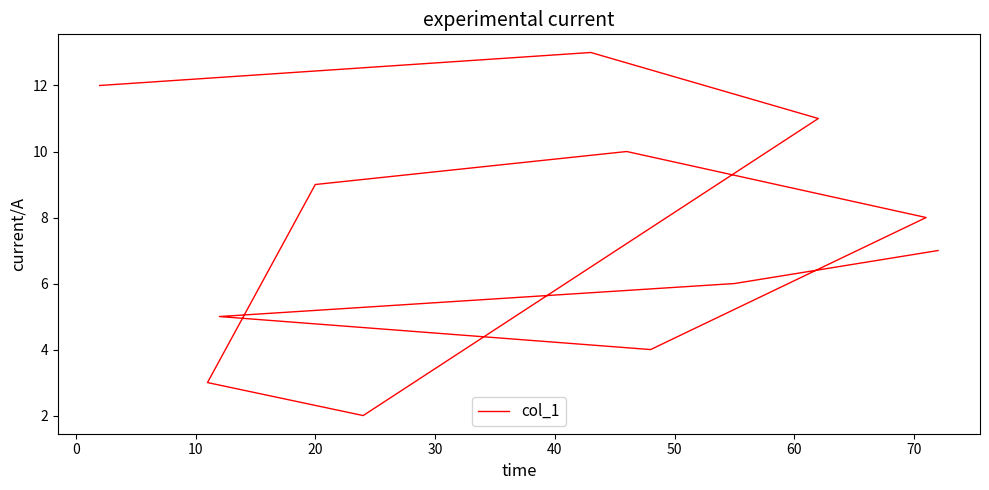

The value at 20 is 9. True or false?

True